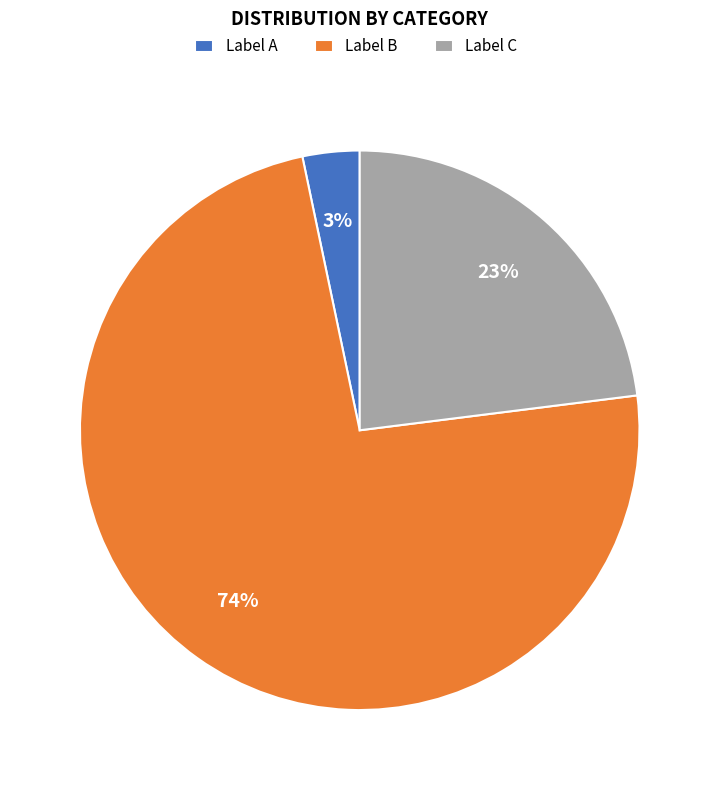

To the nearest percent, what is the combined percentage of Label B and Label A?

77%